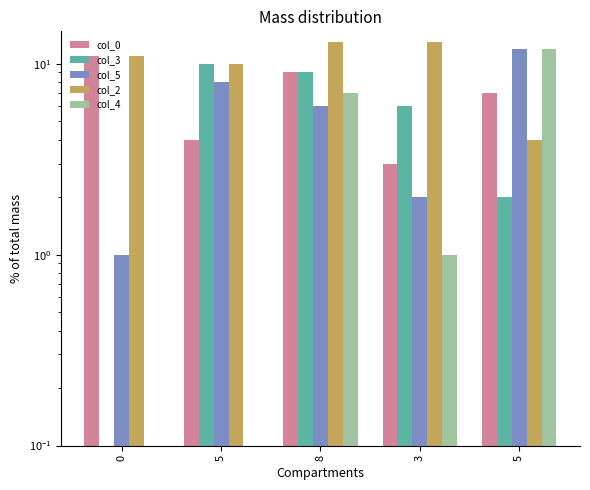

How many bars are there in each group?

5